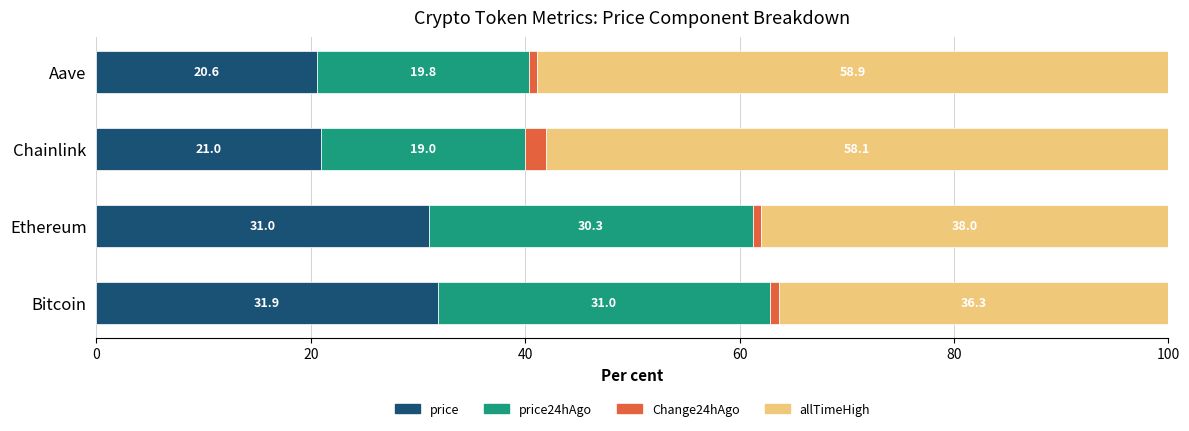

What is the lowest value of the price series?

20.6